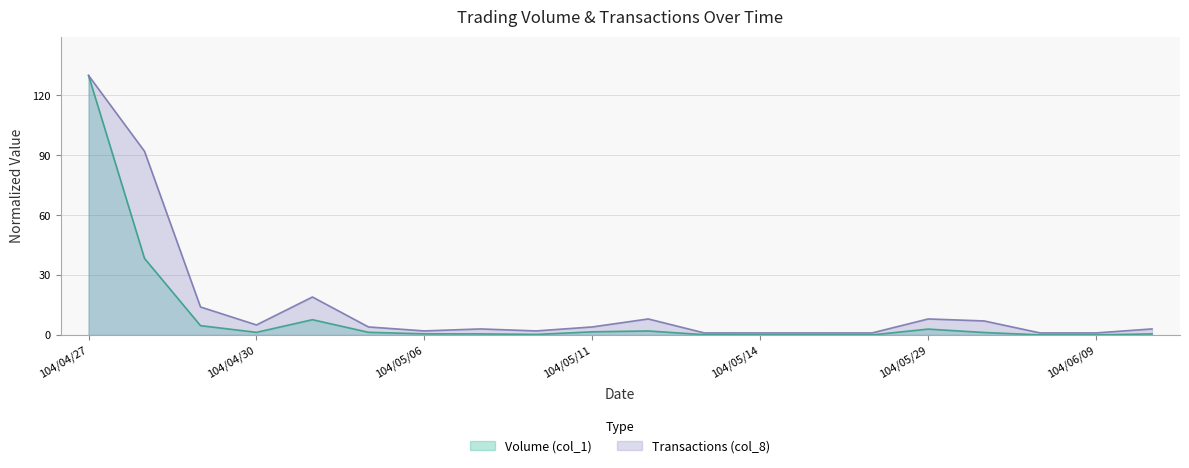

What is the value of the Transactions (col_8) point at the 7th from the left?

2.0